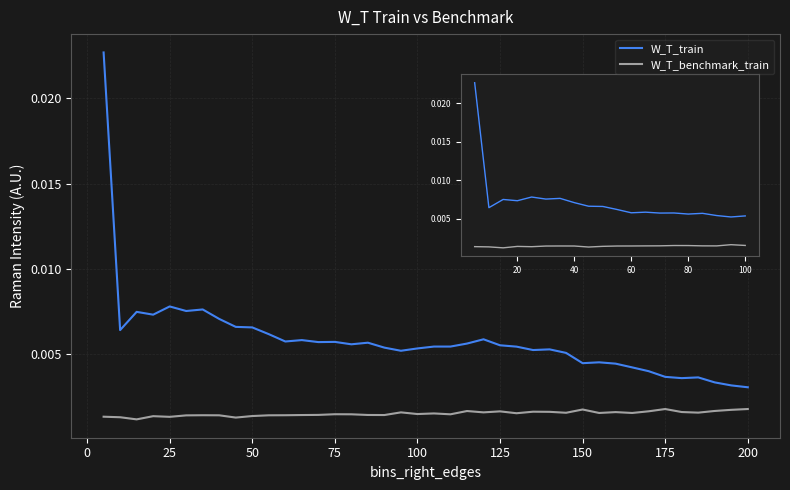

Which series has the widest spread of values?

W_T_train